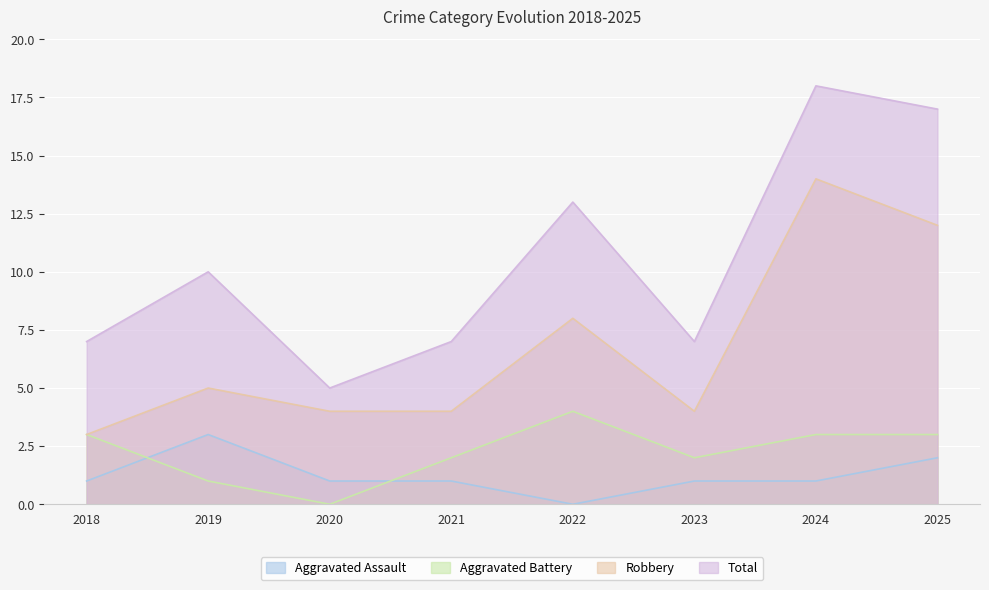

Where does the Aggravated Battery series first go above 3?

2022